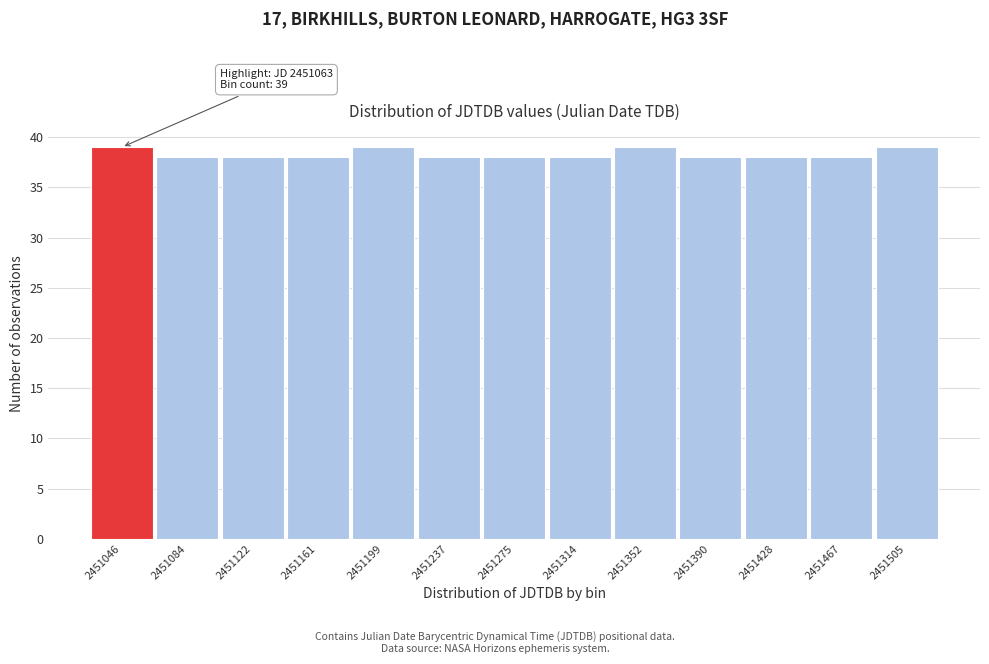

Reading left to right, list all the values displayed in this chart.

39	38	38	38	39	38	38	38	39	38	38	38	39